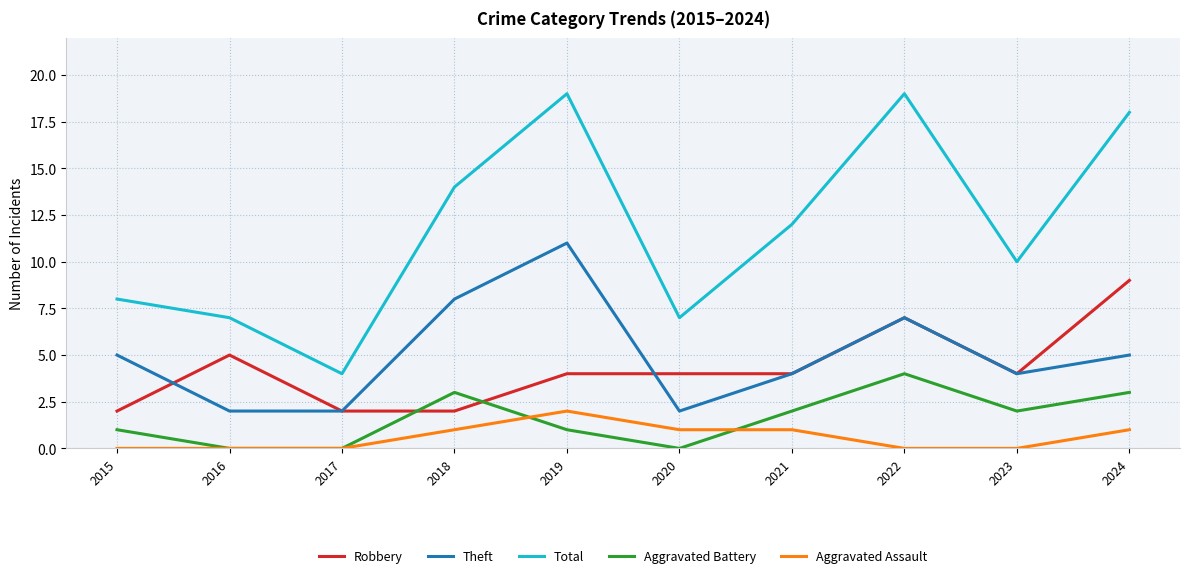

Reading left to right, transcribe all the data shown in this chart.

Robbery: 2	5	2	2	4	4	4	7	4	9
Theft: 5	2	2	8	11	2	4	7	4	5
Total: 8	7	4	14	19	7	12	19	10	18
Aggravated Battery: 1	0	0	3	1	0	2	4	2	3
Aggravated Assault: 0	0	0	1	2	1	1	0	0	1